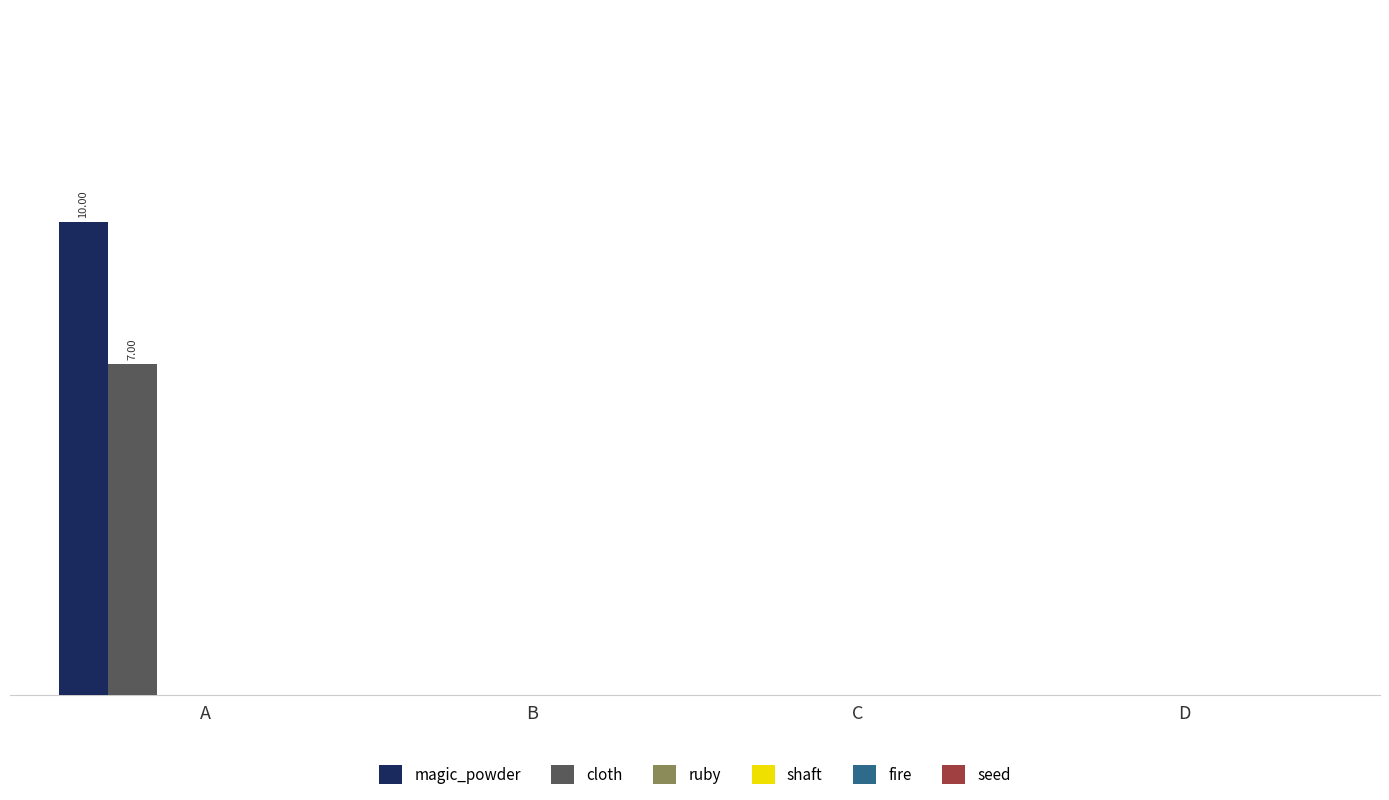

Reading right to left, transcribe all the data shown in this chart.

magic_powder: D=0	C=0	B=0	A=10
cloth: D=0	C=0	B=0	A=7
ruby: D=0	C=0	B=0	A=0
shaft: D=0	C=0	B=0	A=0
fire: D=0	C=0	B=0	A=0
seed: D=0	C=0	B=0	A=0